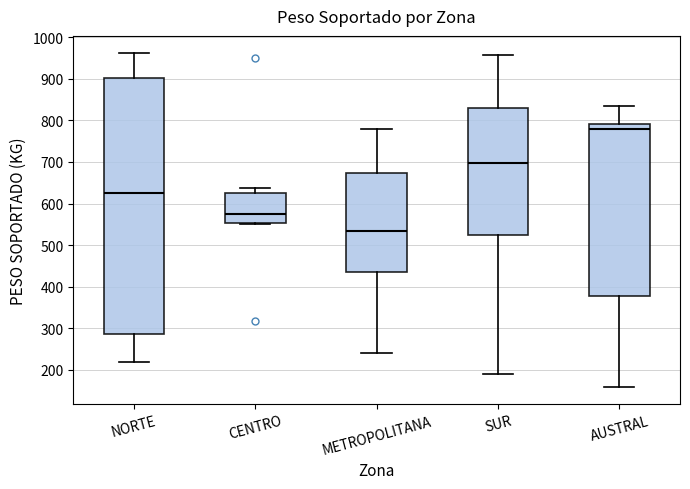

Where is the upper edge of the box for SUR on the y-axis? The values are not printed on the chart, so give them approximately, as read against the axis.

830